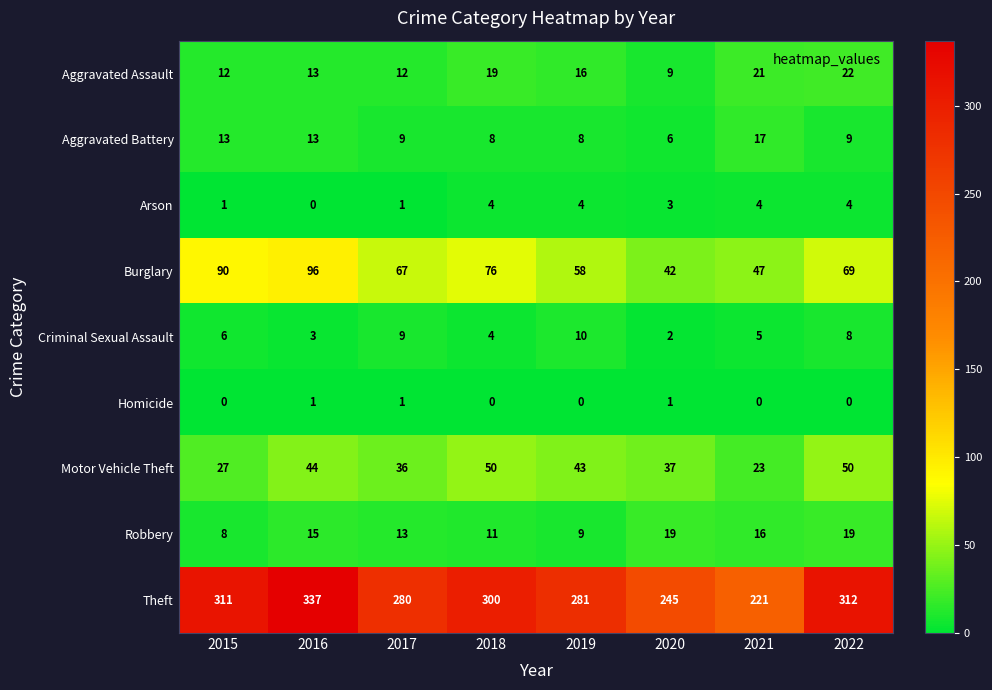

Which series changed the most between 2015 and 2022?

Motor Vehicle Theft